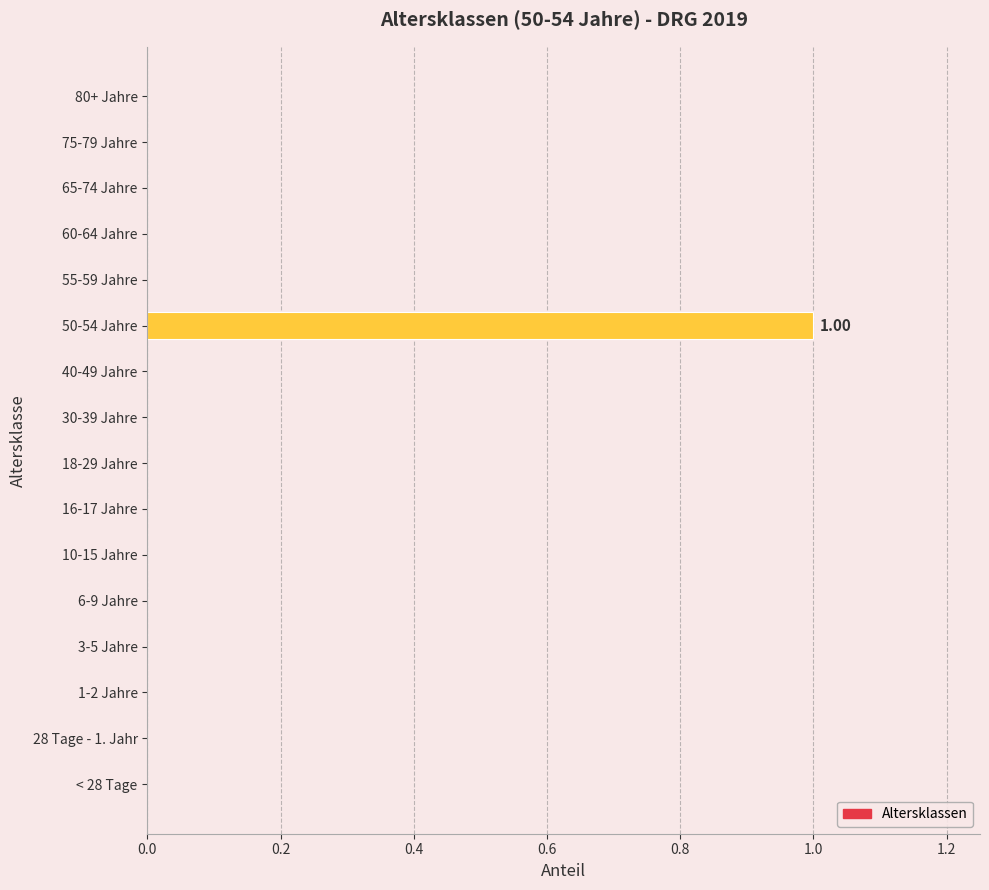

How many data points does each series have?

16